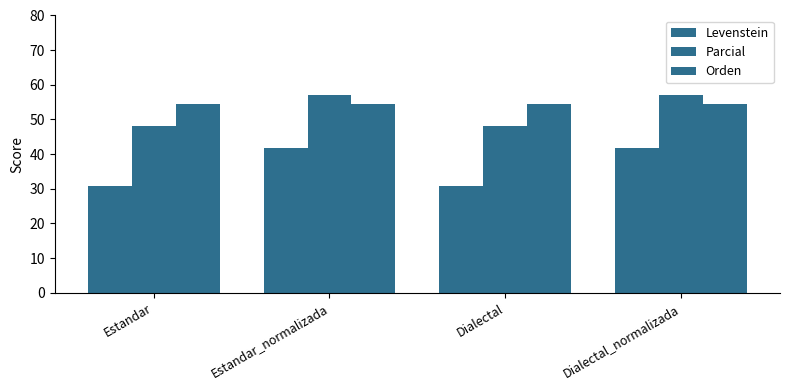

How many bars are there in total?

12